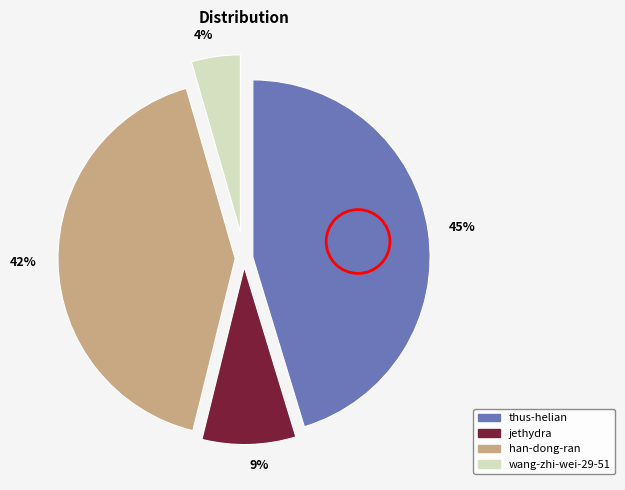

Which category has the smallest portion of the pie?

4%